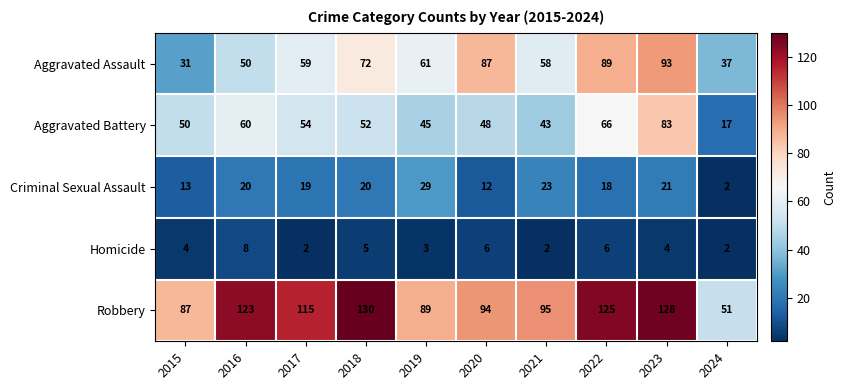

What is the average value of the Aggravated Battery series?

52